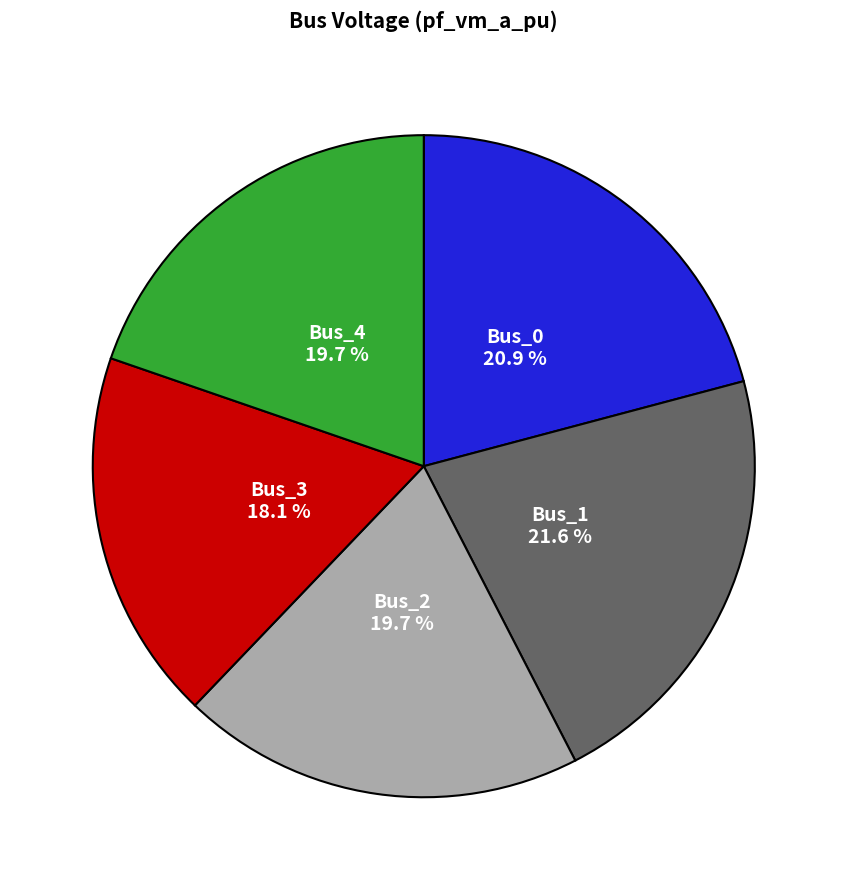

Is there any slice that represents more than half of the pie?

No